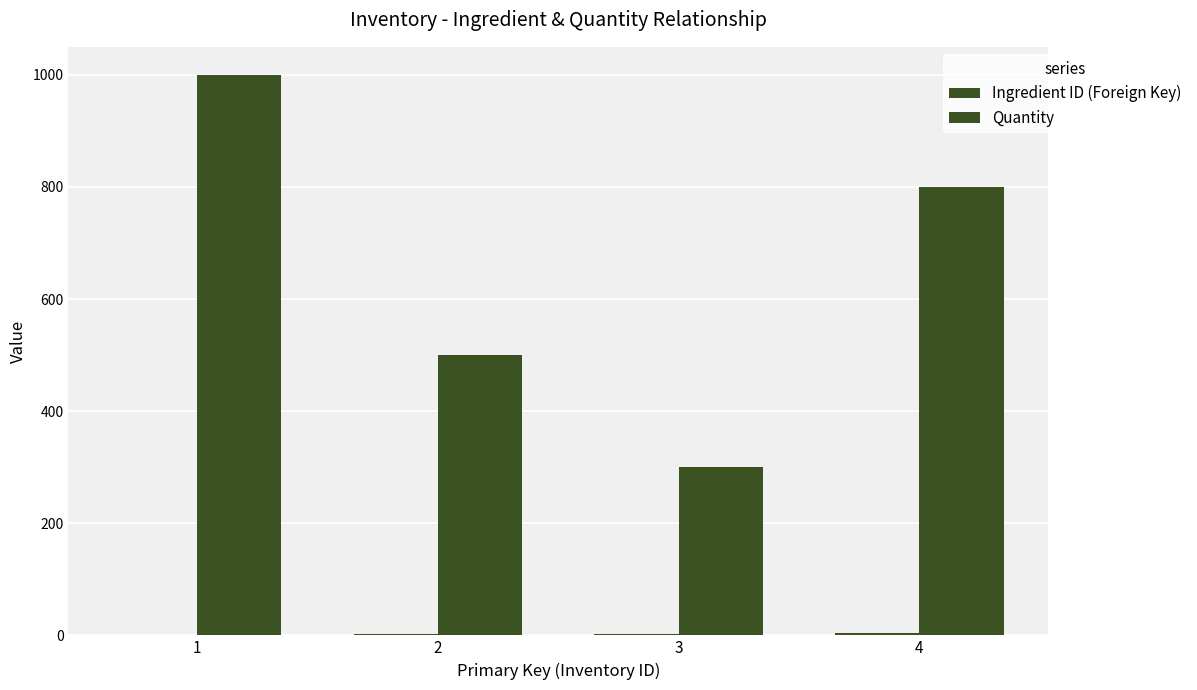

Reading right to left, transcribe all the data shown in this chart.

Ingredient ID (Foreign Key): 4	3	2	1
Quantity: 800	300	500	1000